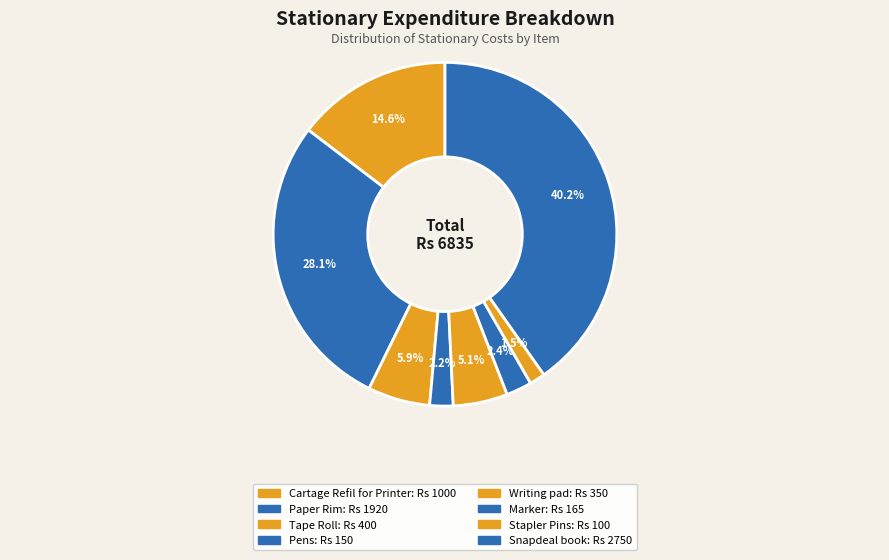

How many segments does this pie chart have?

8